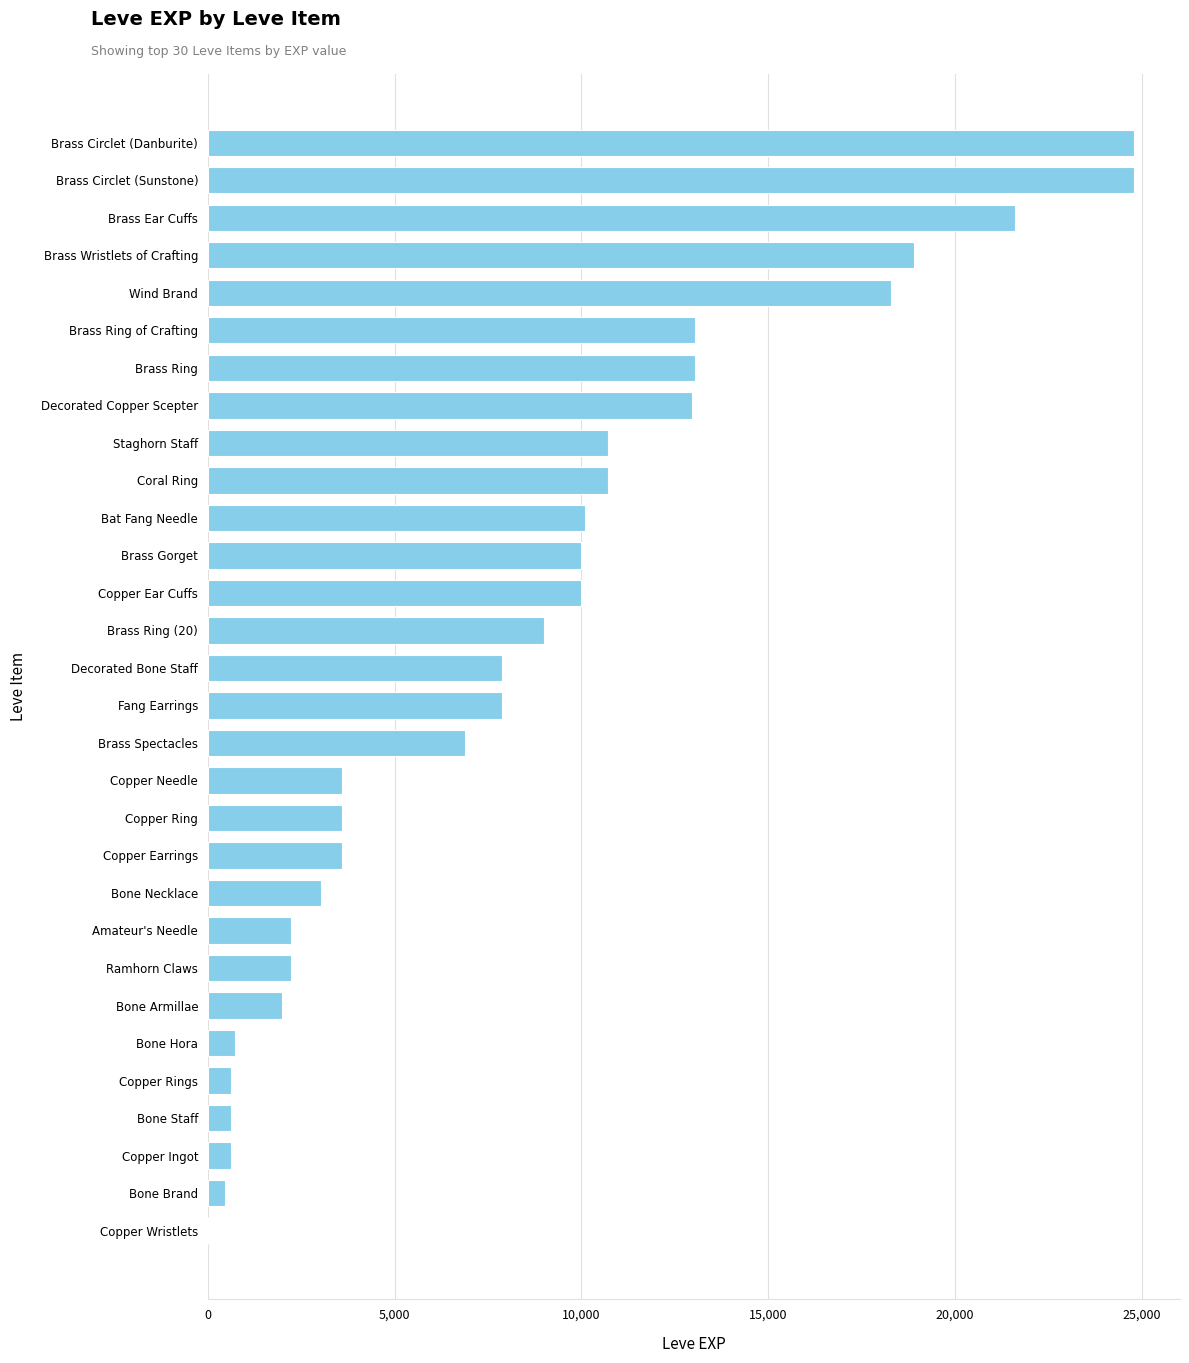

What is the greatest value displayed?

24790